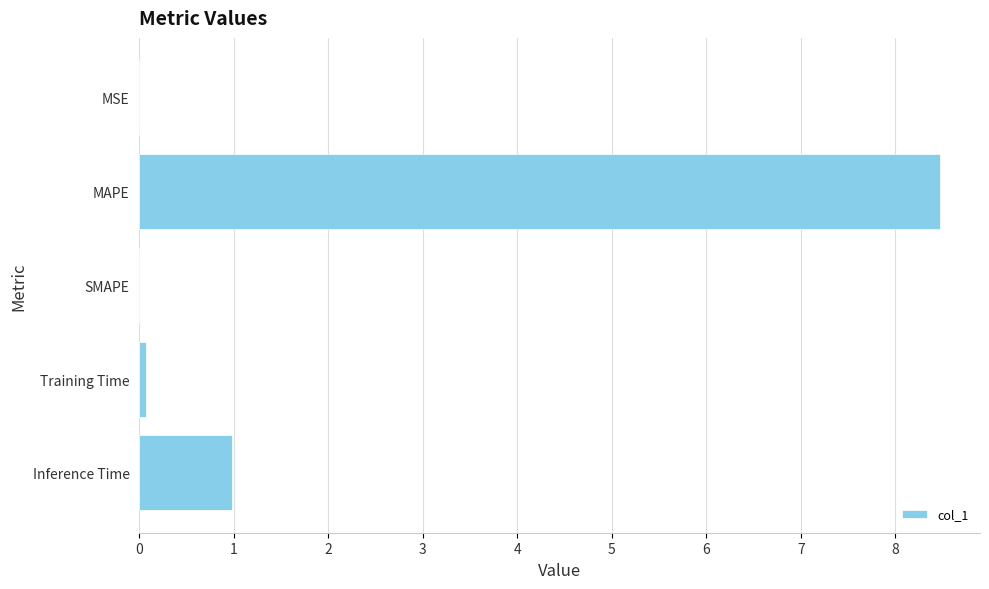

The chart shows a value of 1.0 at Inference Time. True or false?

True